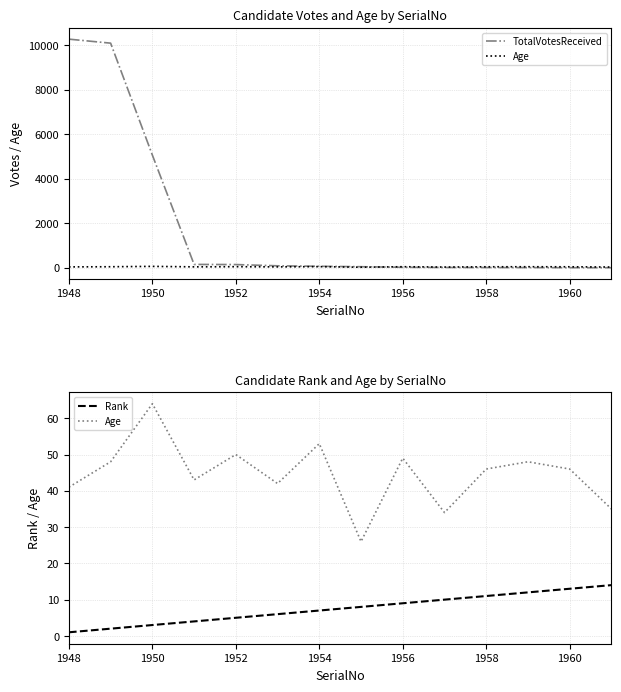

Reading left to right, list all the values displayed in this chart.

TotalVotesReceived: 10259	10079	5057	152	146	90	68	49	23	15	12	10	5	4
Age: 41	48	64	43	50	42	53	26	49	34	46	48	46	35
Rank: 1	2	3	4	5	6	7	8	9	10	11	12	13	14